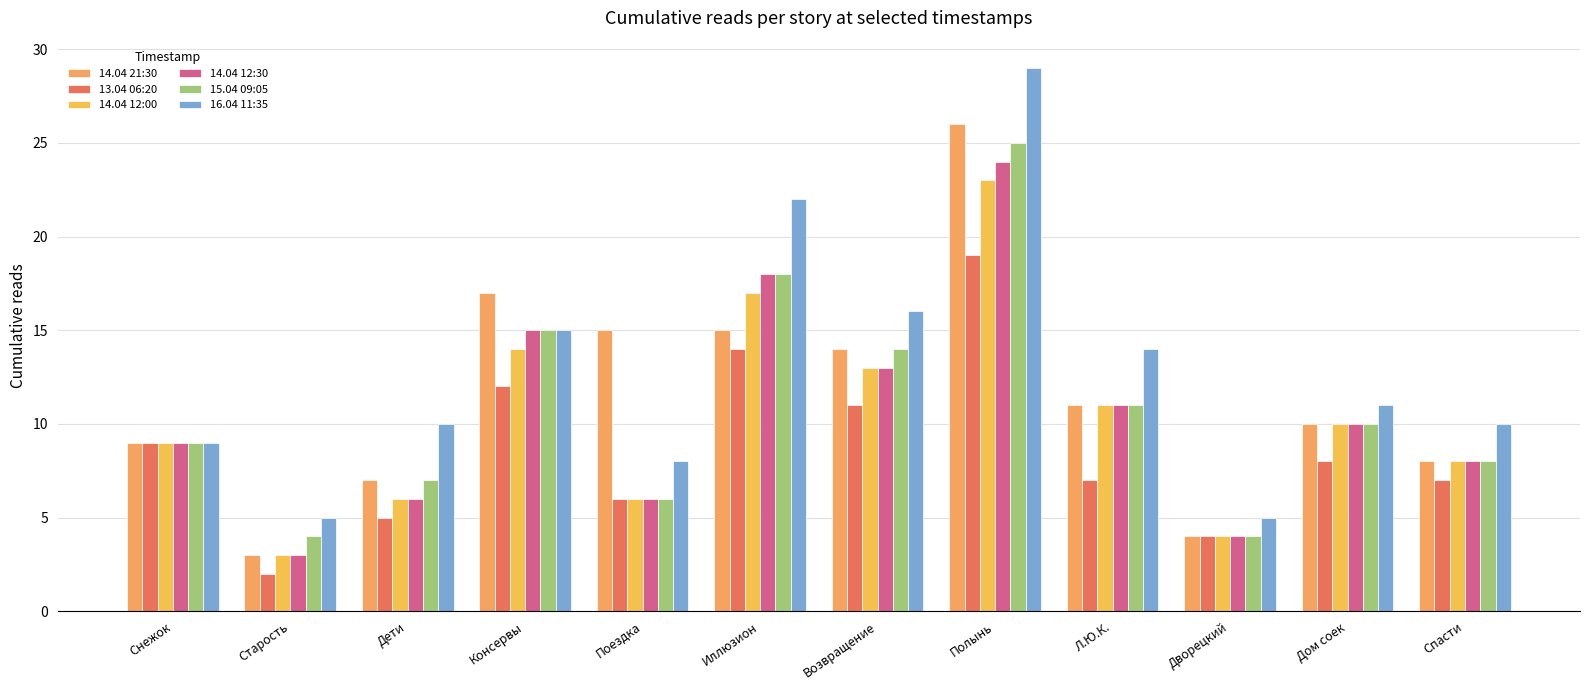

What is the greatest value displayed?

29